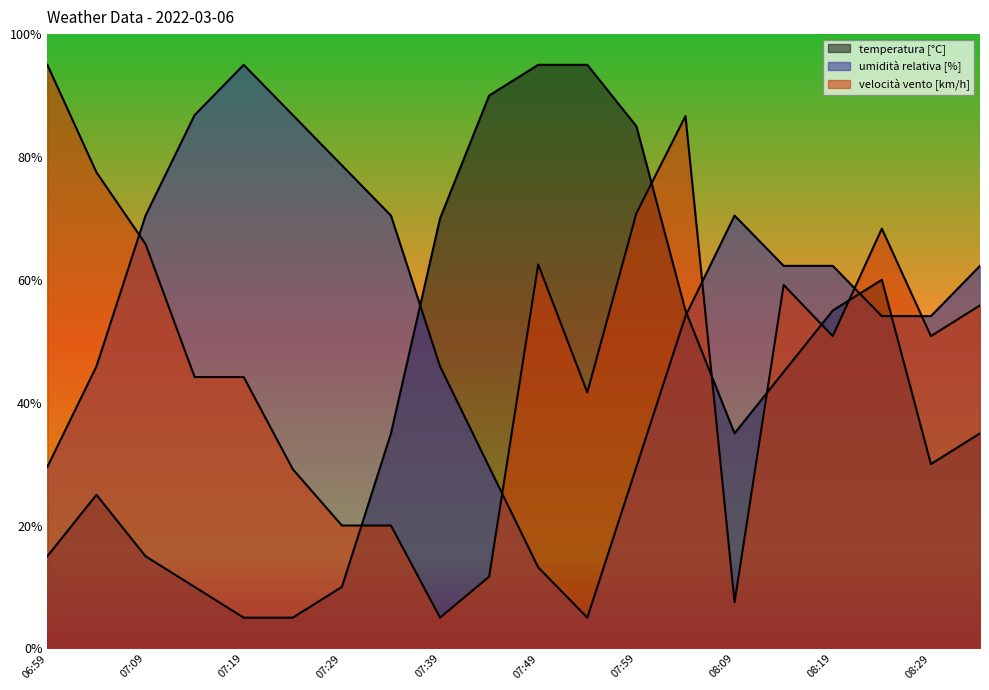

Is the value of umidità relativa [%] at 07:04 greater than the value of velocità vento [km/h] at 08:19?

No